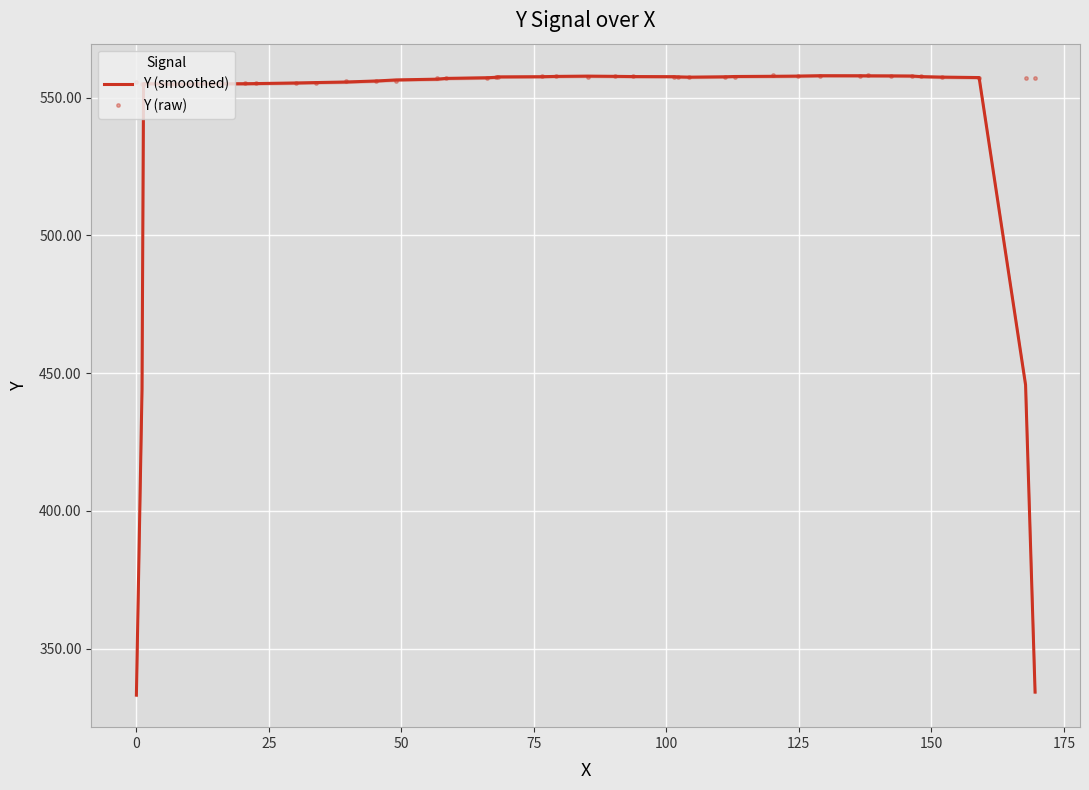

What is the lowest value of the Y (smoothed) series?

333.1